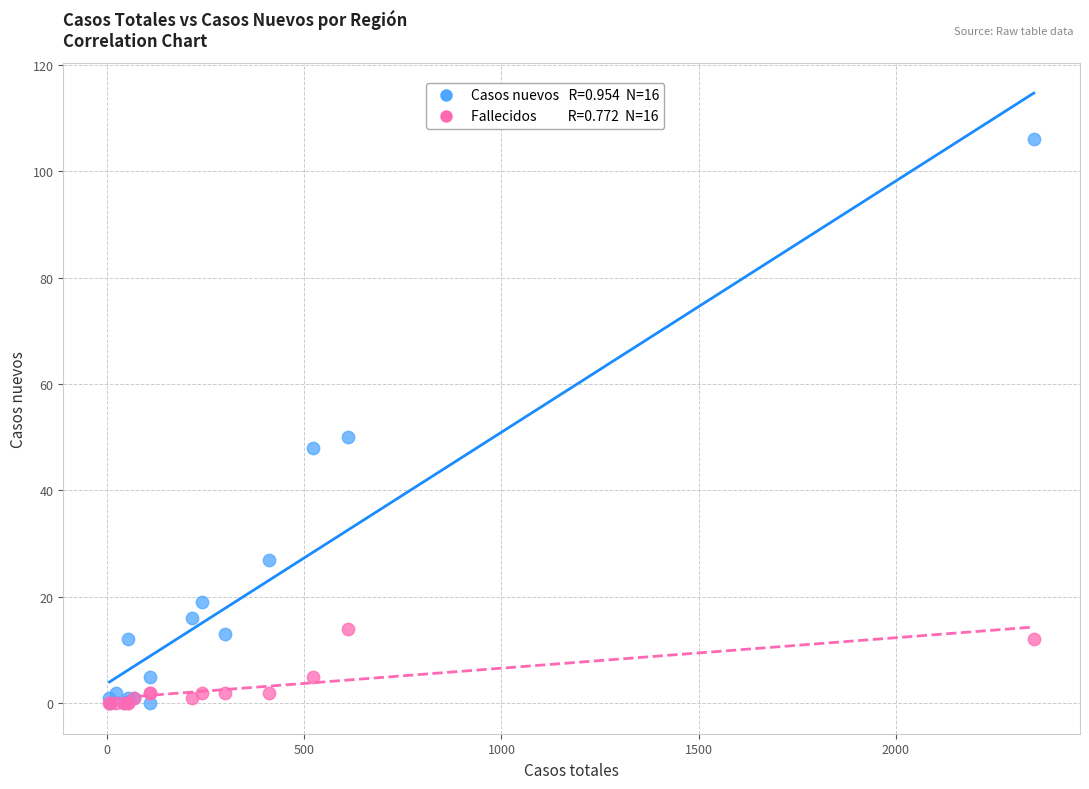

Across all series, what Y value is closest to 53?

50